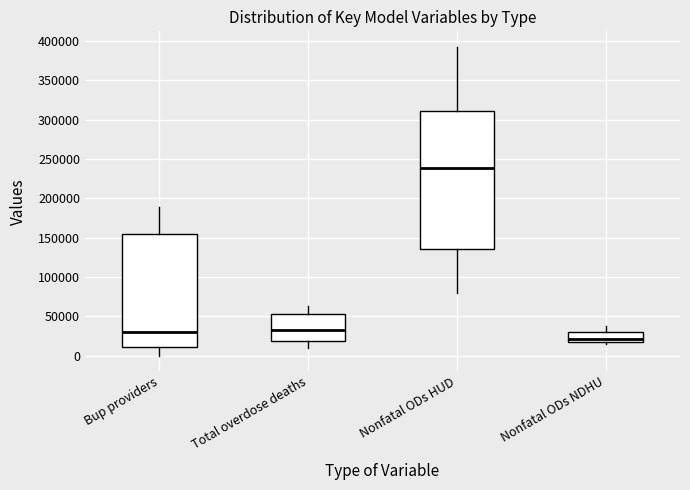

Where is the lower edge of the box for Nonfatal ODs NDHU on the y-axis? The values are not printed on the chart, so give them approximately, as read against the axis.

15000